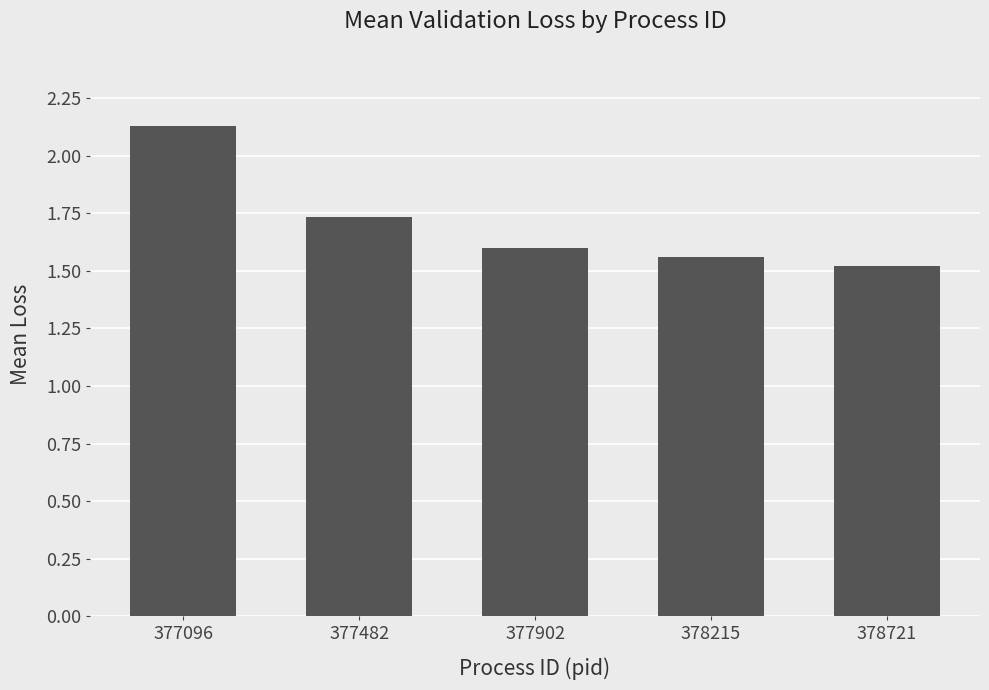

What is the value of the 5th bar from the left?

1.5